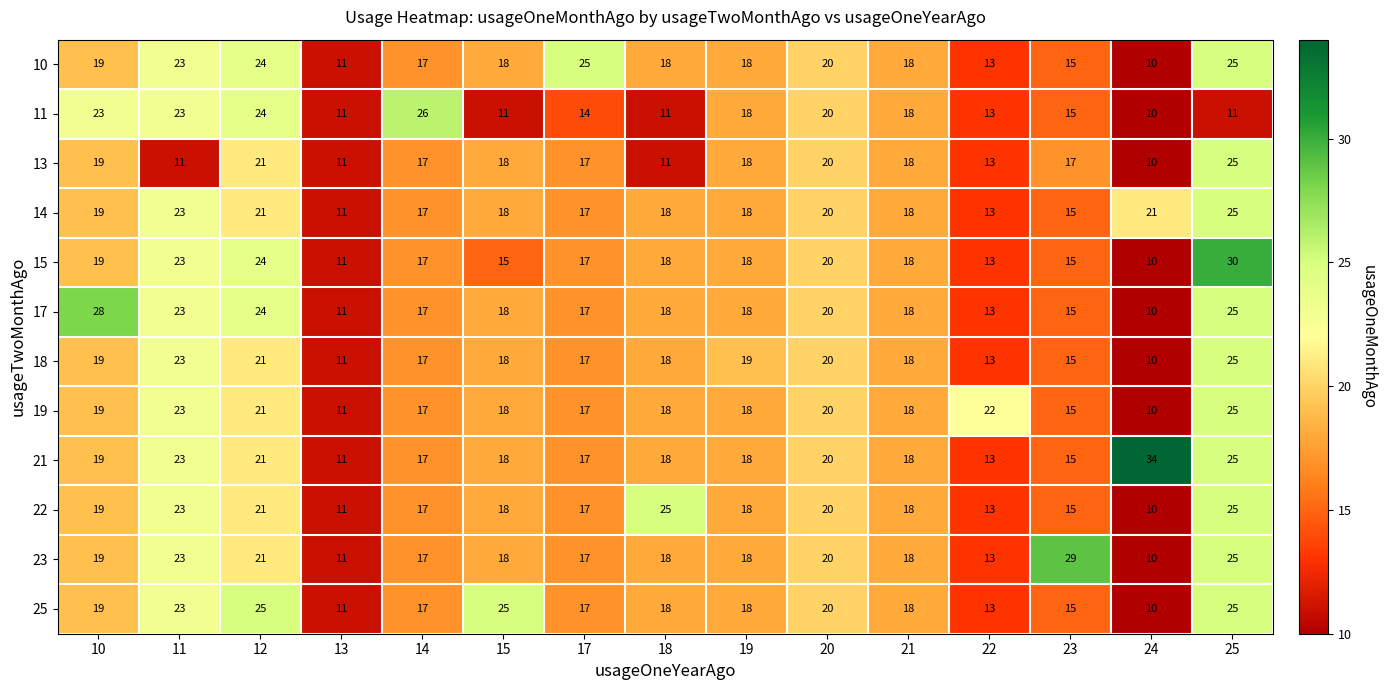

What is the average value of the 25 series?

18